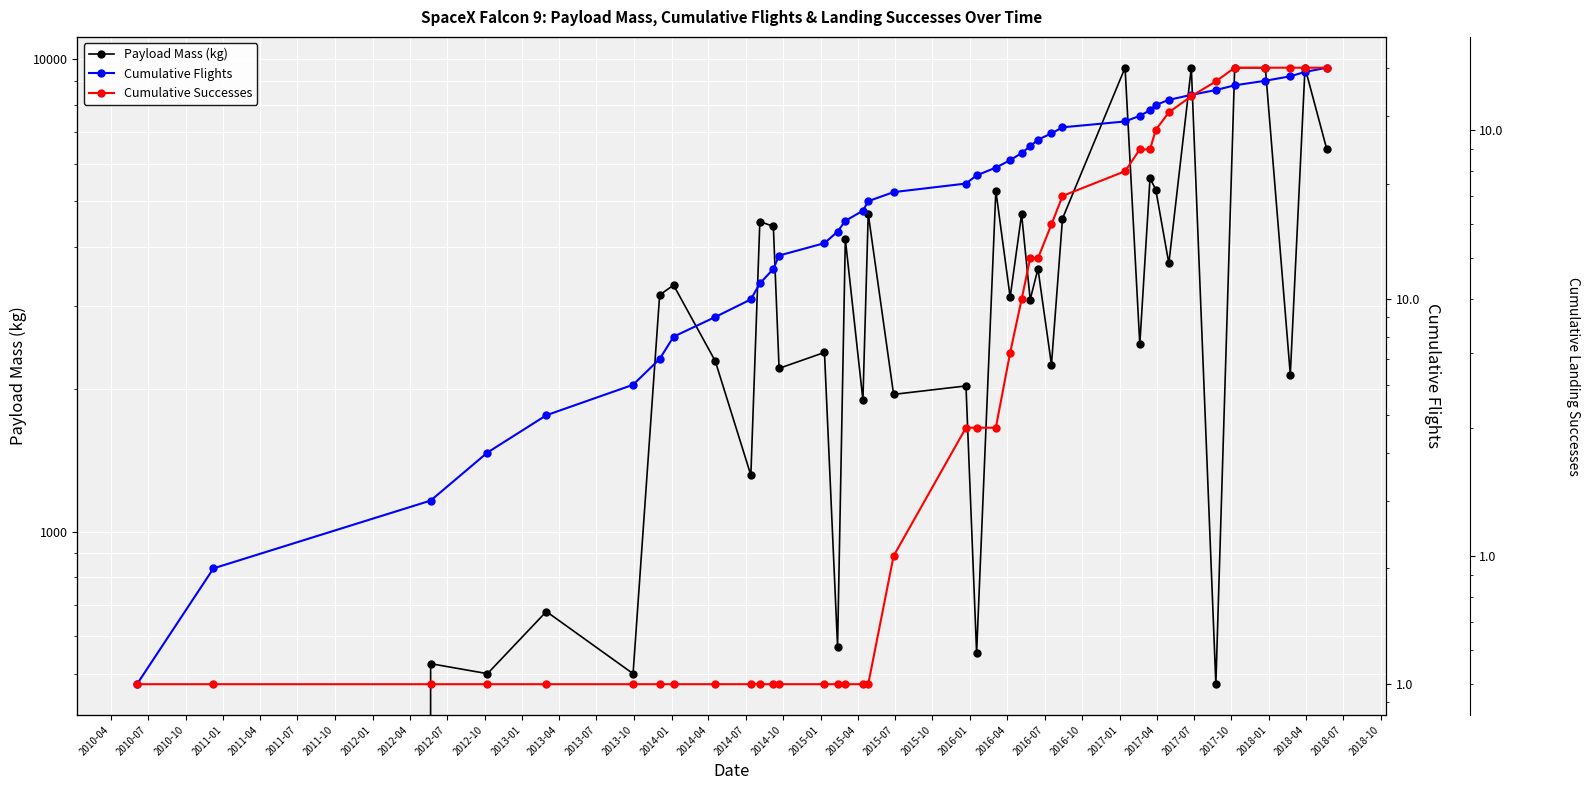

At which label does Cumulative Flights first exceed 21?

2015-07